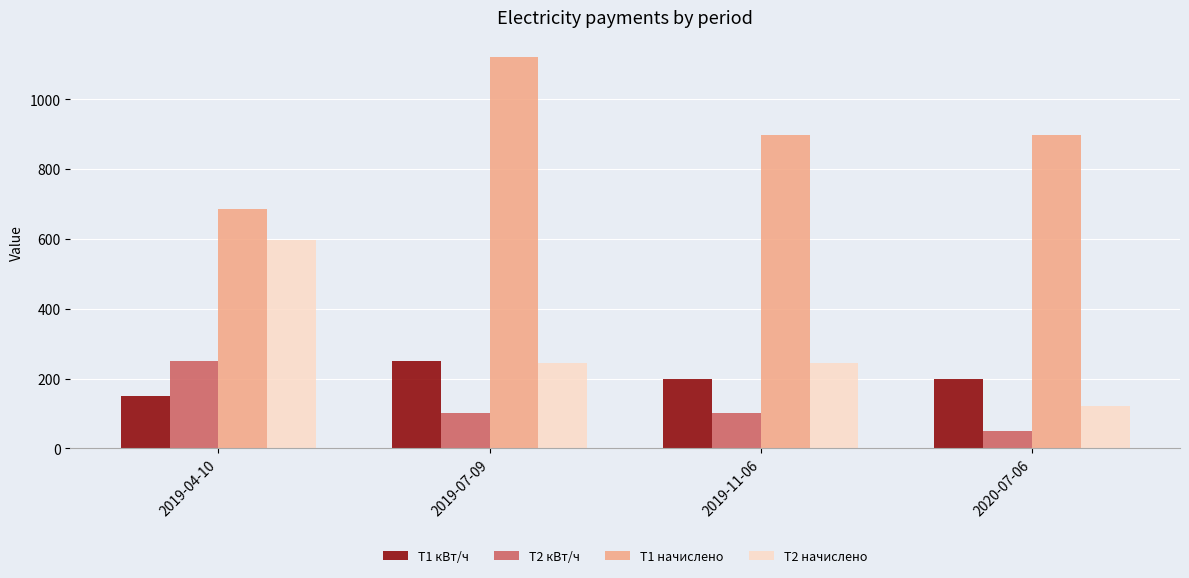

Which series changed the most between 2019-07-09 and 2019-11-06?

Т1 начислено